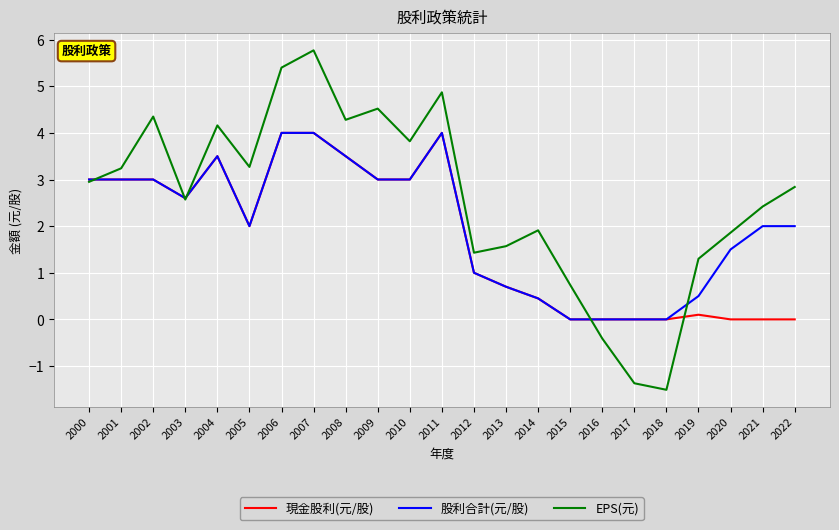

Rank the series by their average value, from highest to lowest.

EPS(元), 股利合計(元/股), 現金股利(元/股)